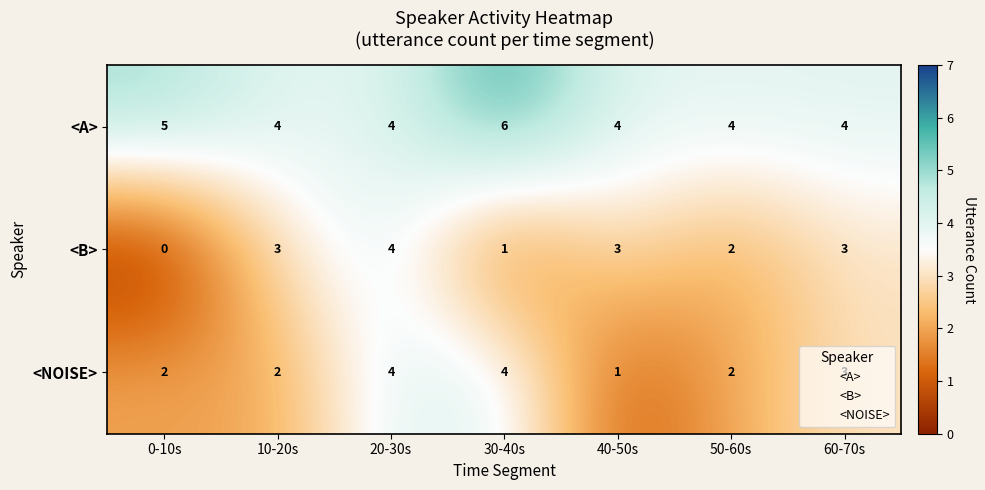

What is the spread (max minus min) of values at 30-40s?

5